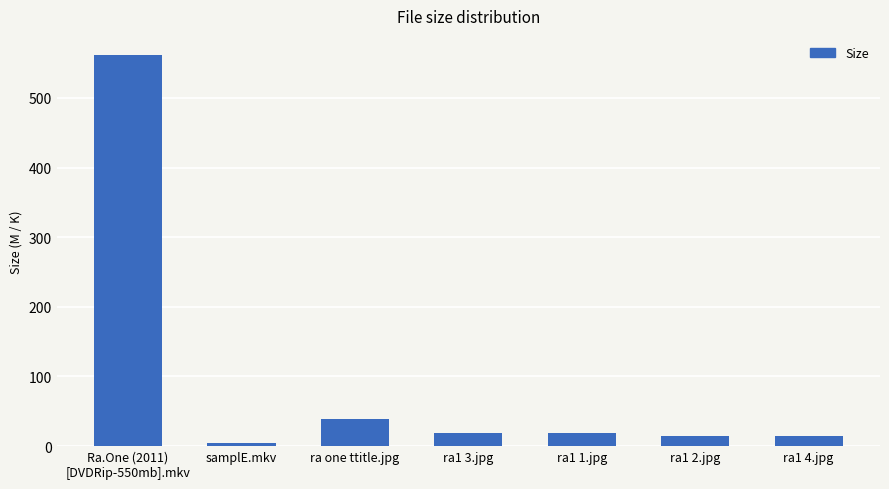

The value at ra1 4.jpg is 14.9. True or false?

True